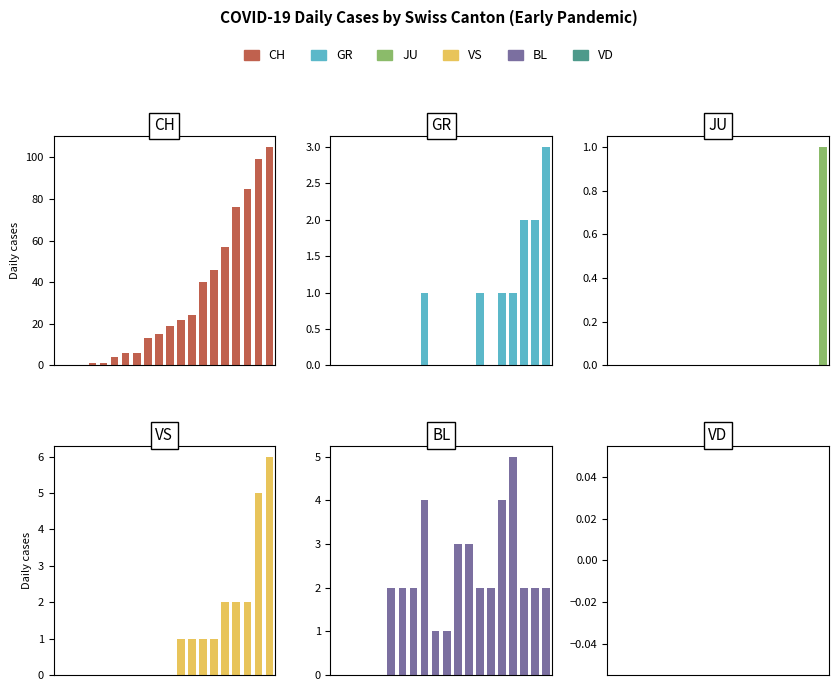

Count the VS values in the range 0 to 2.

18